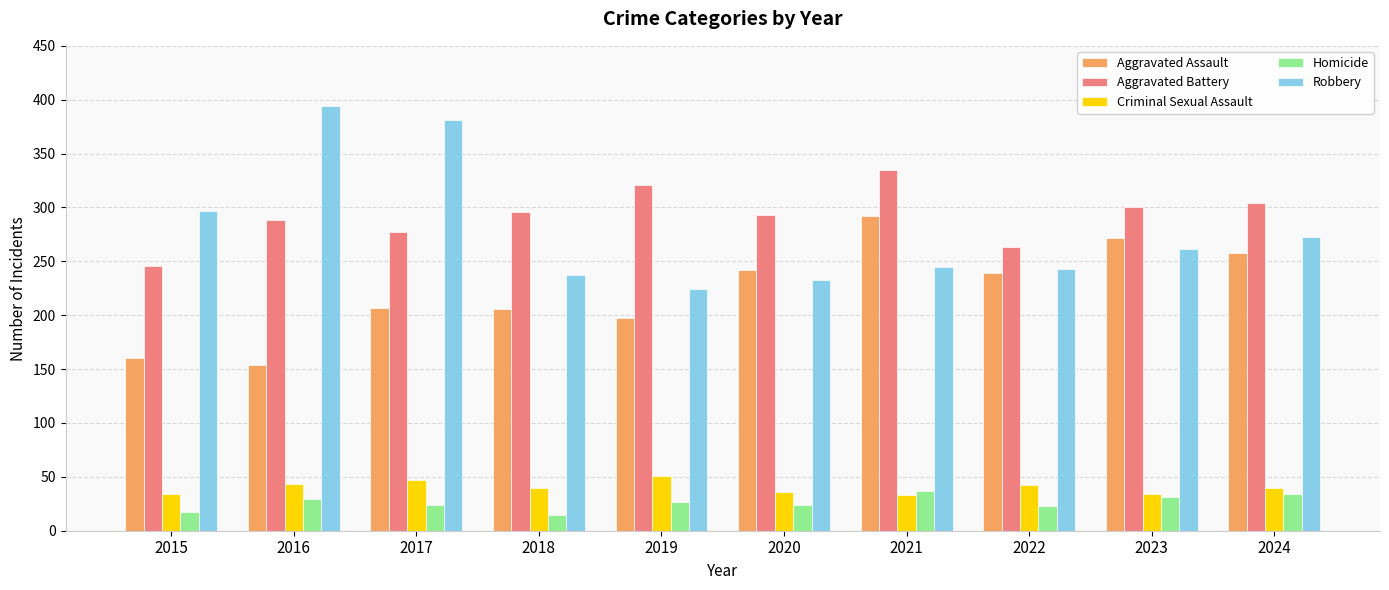

What is the value of the Criminal Sexual Assault bar at the 1st from the left?

34